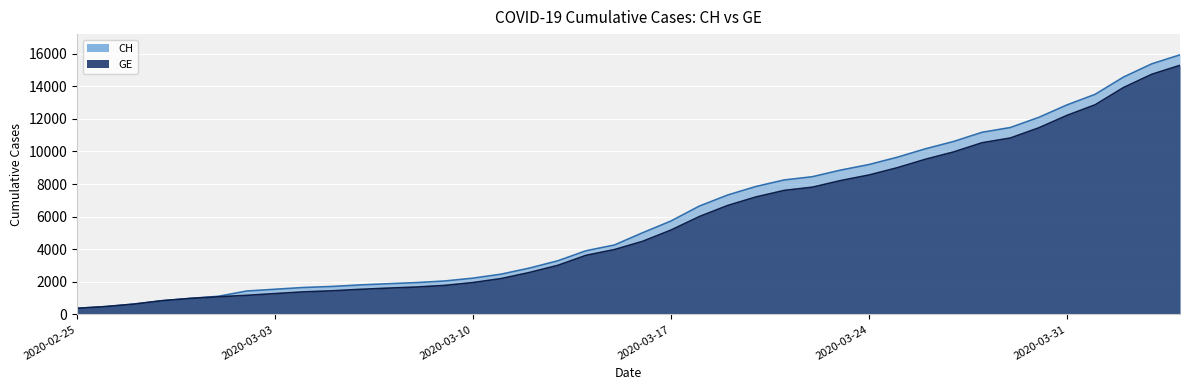

How many lines are shown in the chart?

2